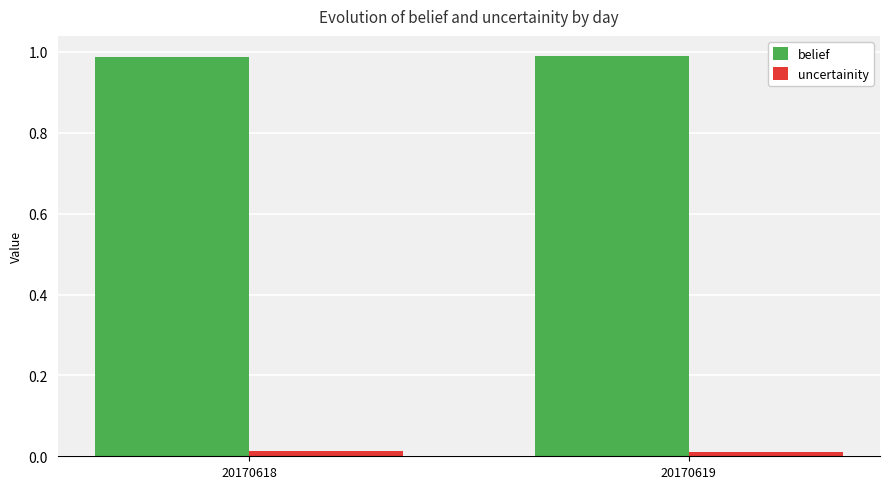

Is it true that belief equals 0.5 at 20170618?

False